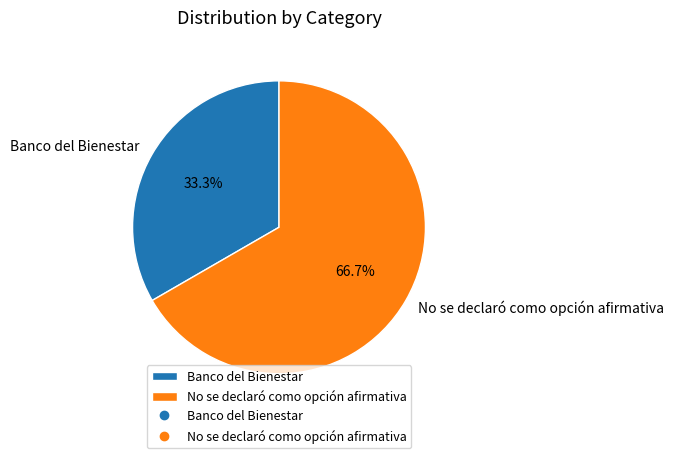

What is the majority slice?

No se declaró como opción afirmativa